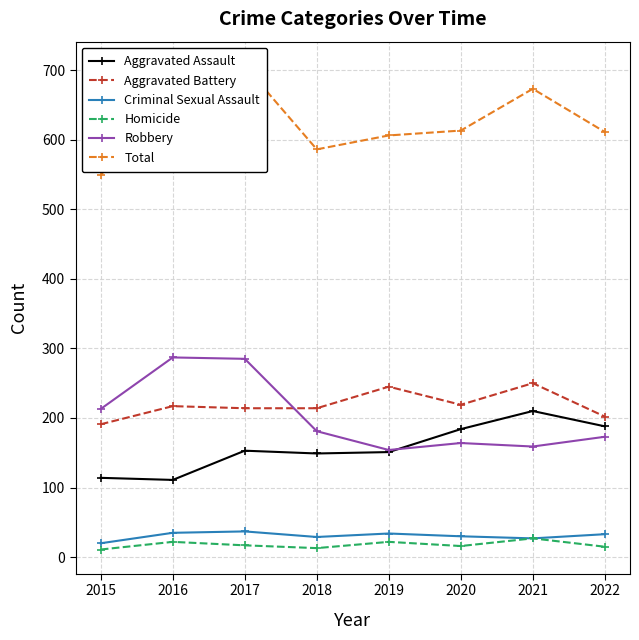

At which category is the sum across all series the highest?

2017